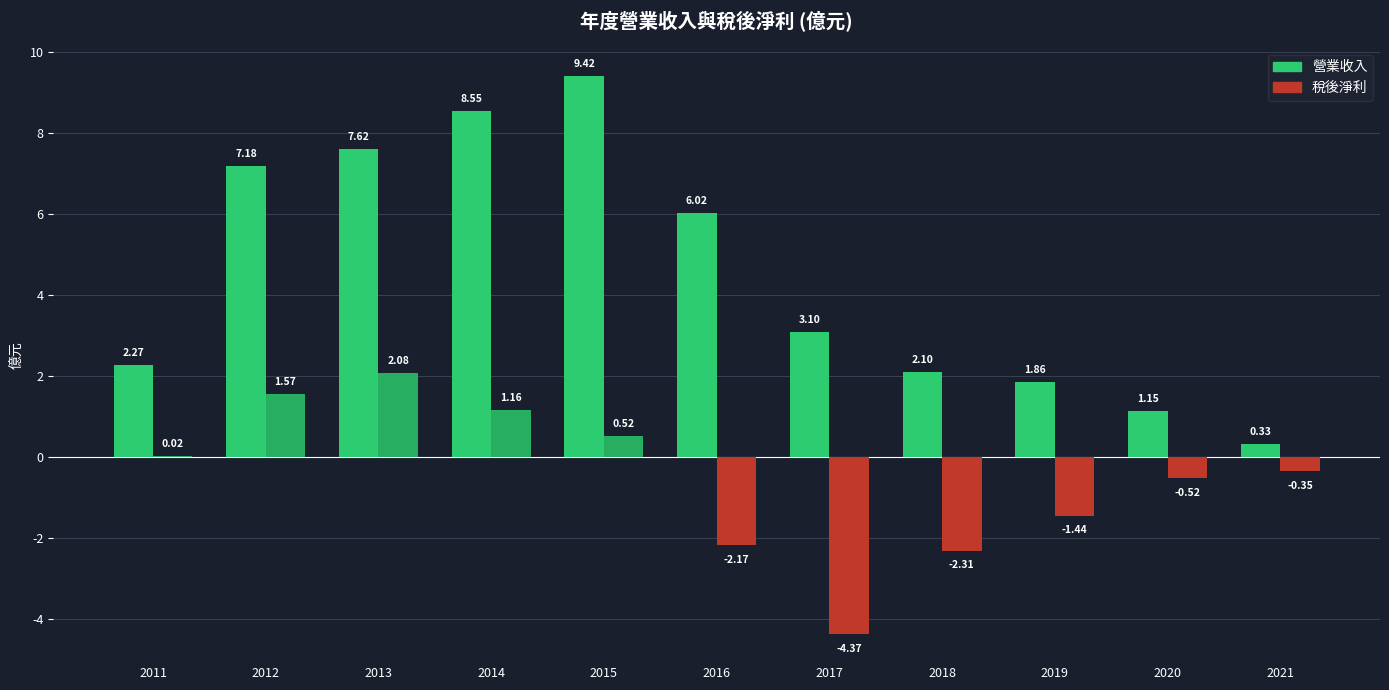

Which series changed the most between 2018 and 2019?

稅後淨利